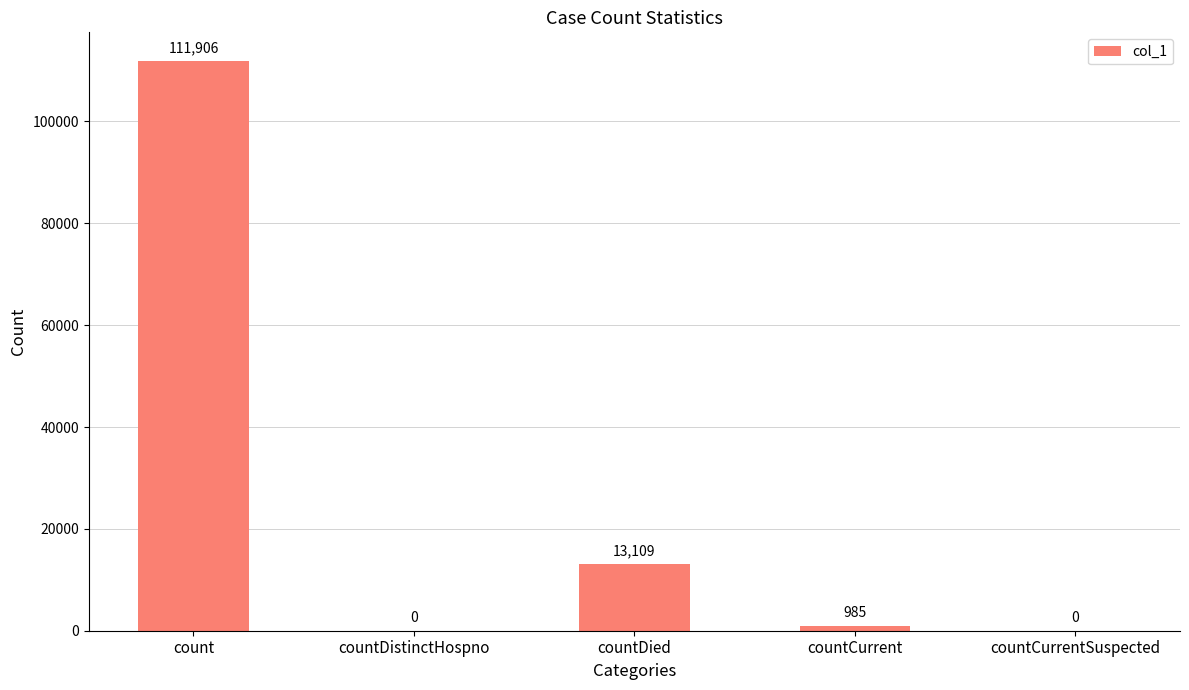

What is the greatest value displayed?

111906